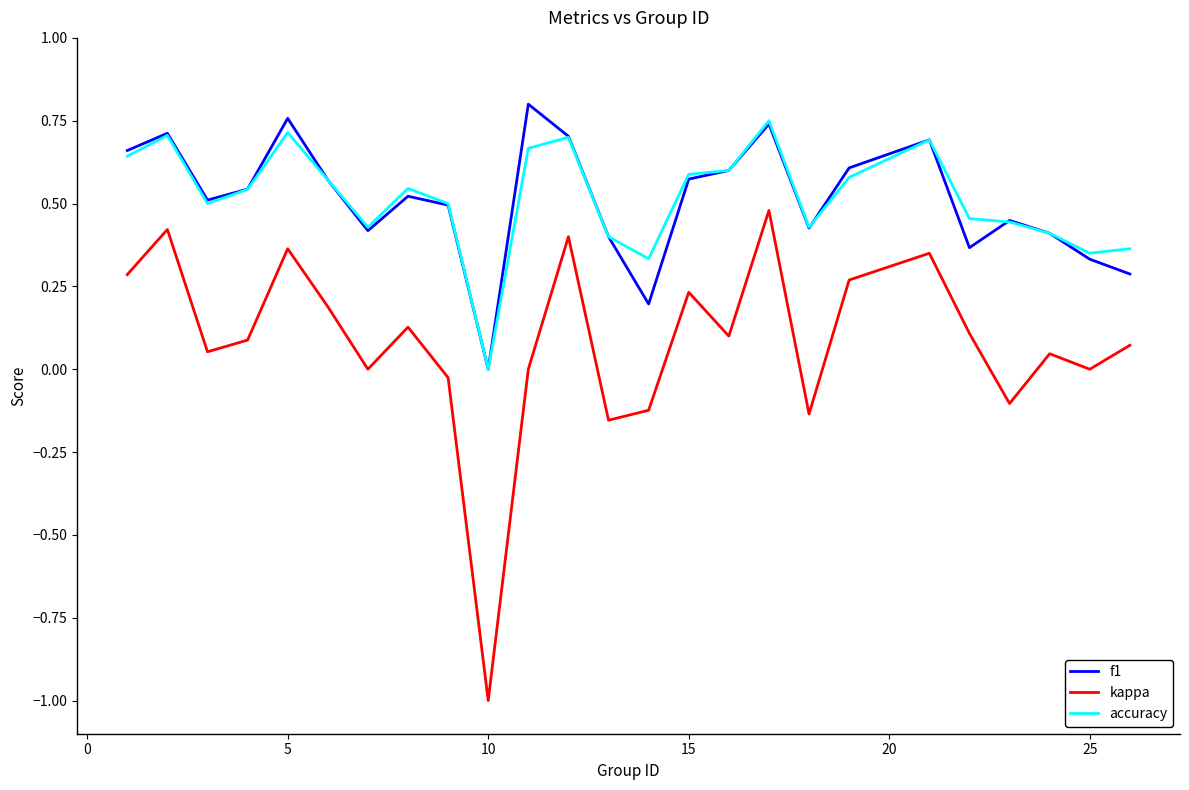

Count the number of categories in the chart.

25